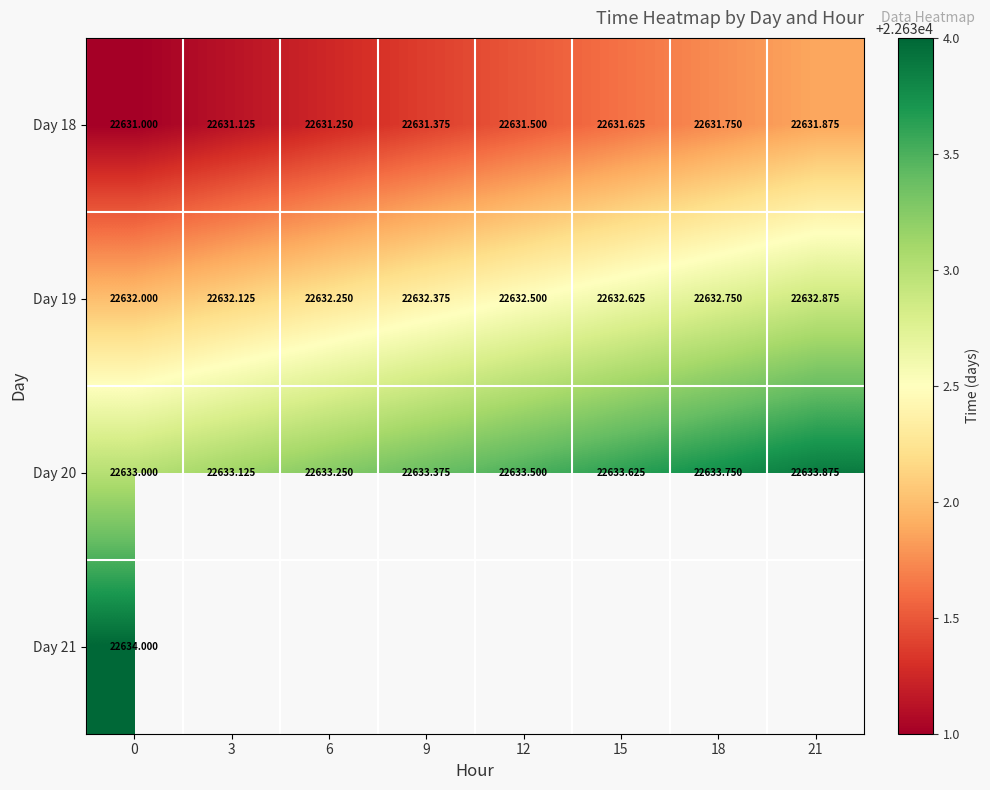

List the labels in order of Day 18 value, largest first.

21, 18, 15, 12, 9, 6, 3, 0